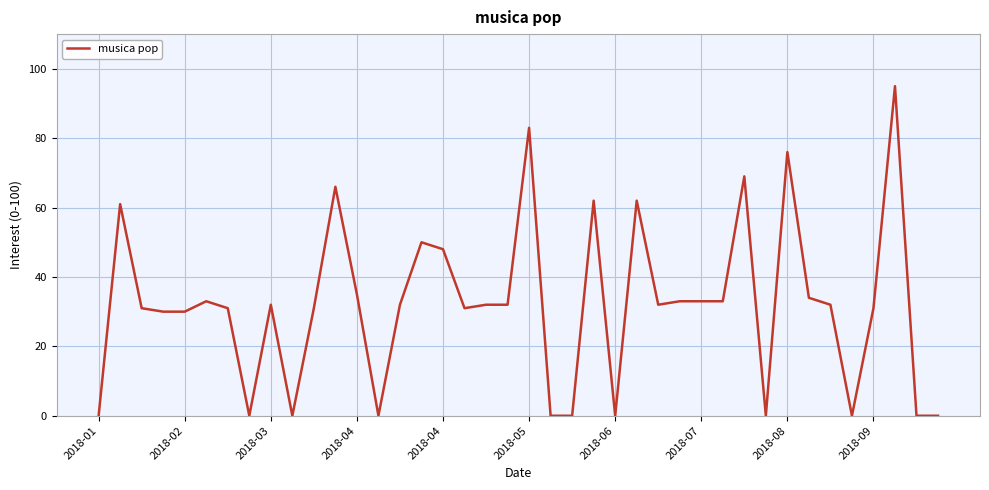

What is the maximum value shown in the chart?

95